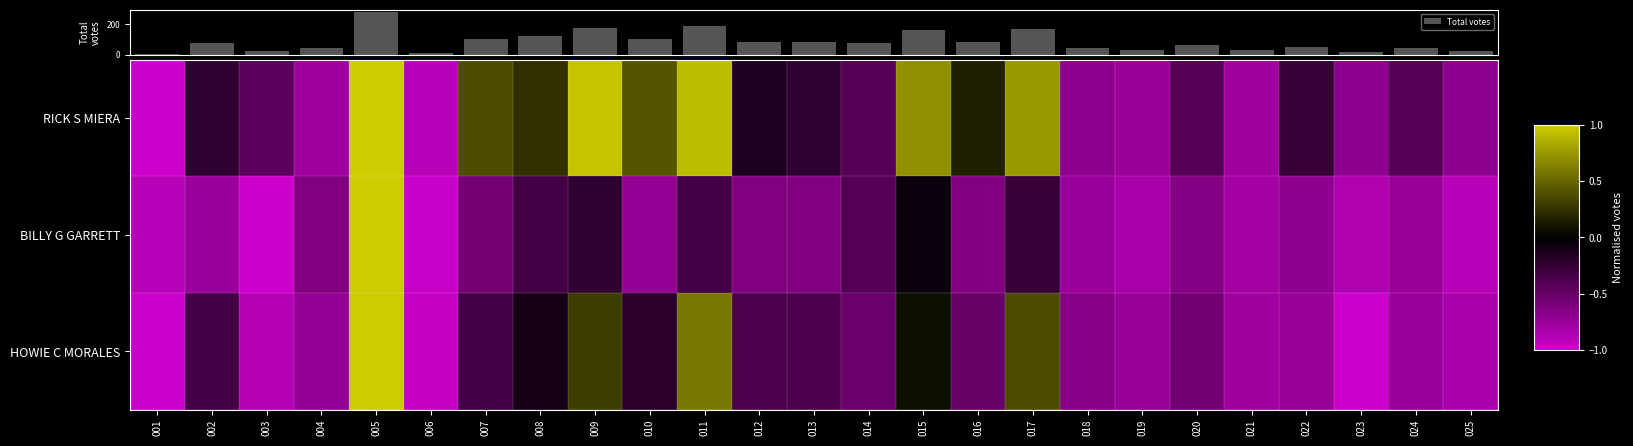

What is the sum of all Total votes values?

2086